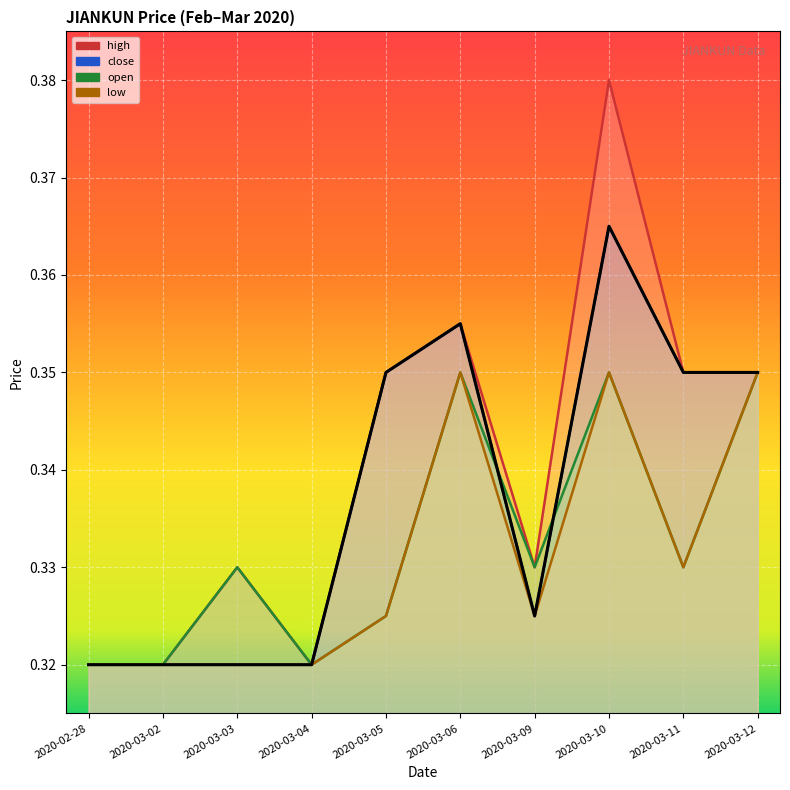

What is the maximum value for high?

0.4